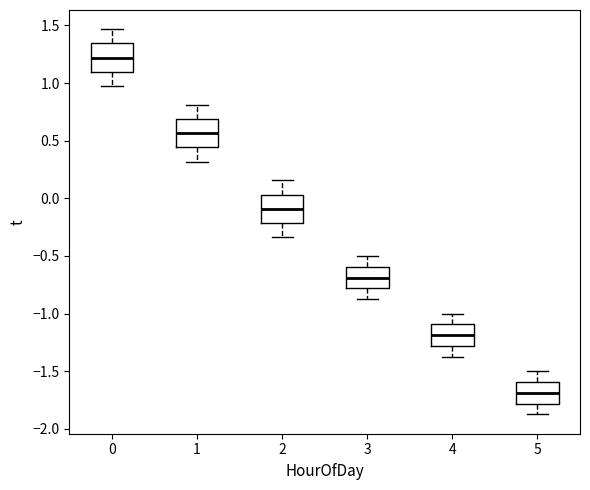

Which box has the highest median line?

0